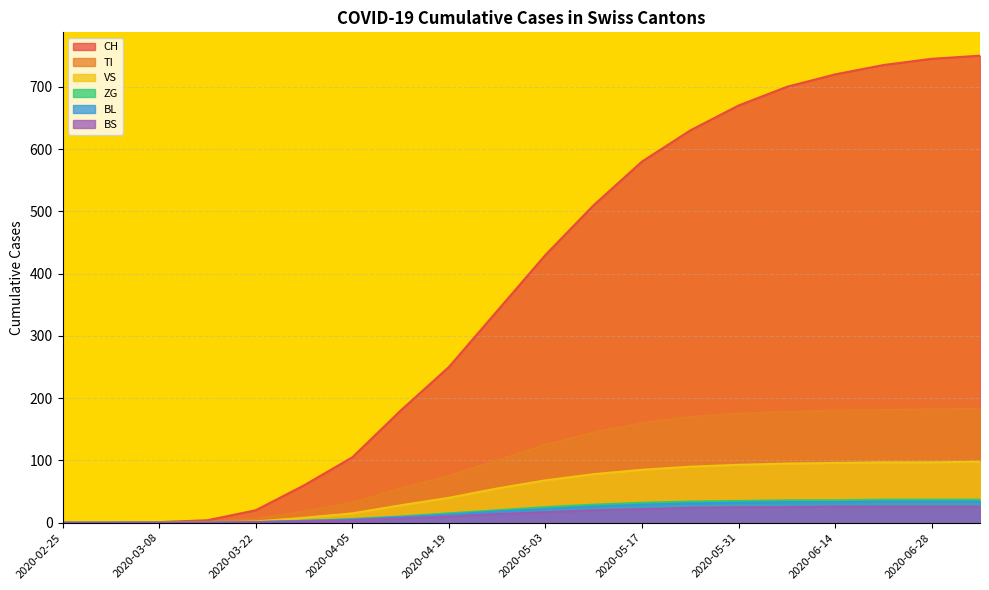

True or false: CH has more than 0 interior local peaks.

False